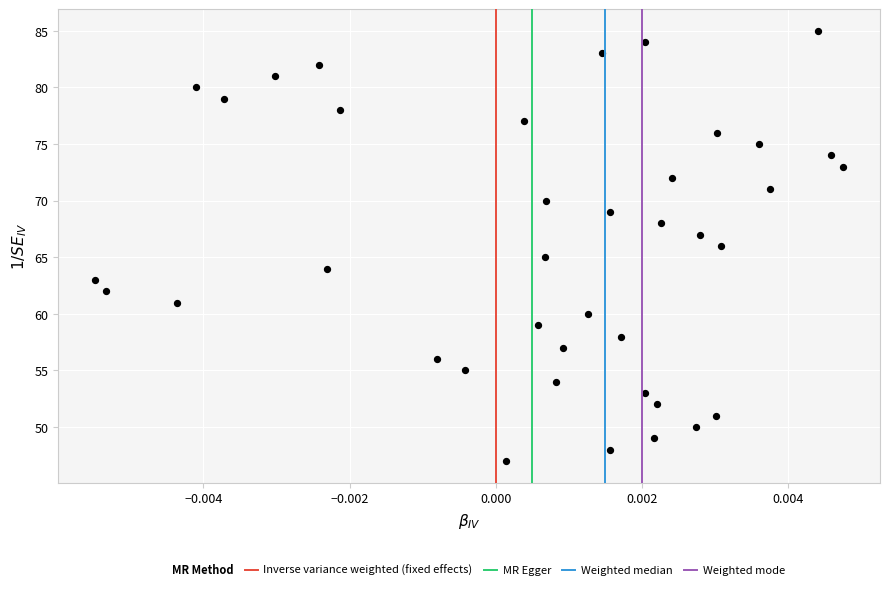

What is the range of Y values (max minus min)?

38